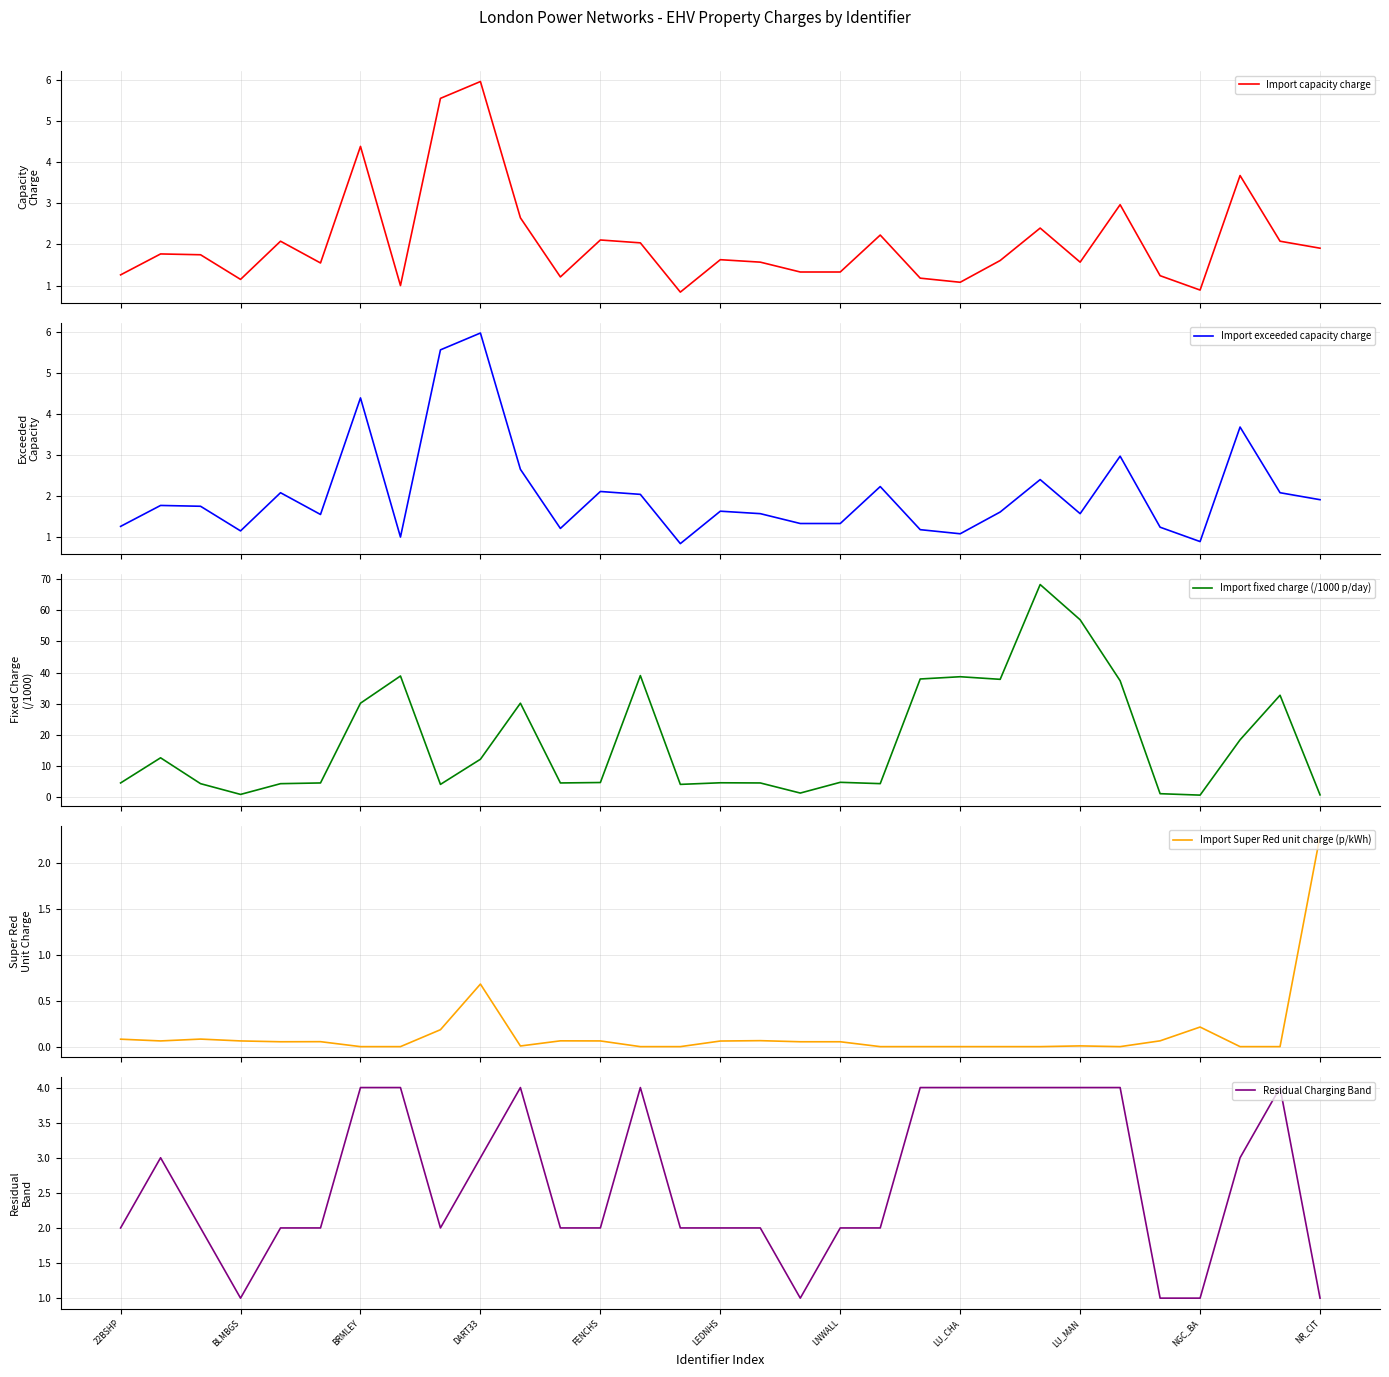

The value of Residual Charging Band at NR_CIT is 1. True or false?

True